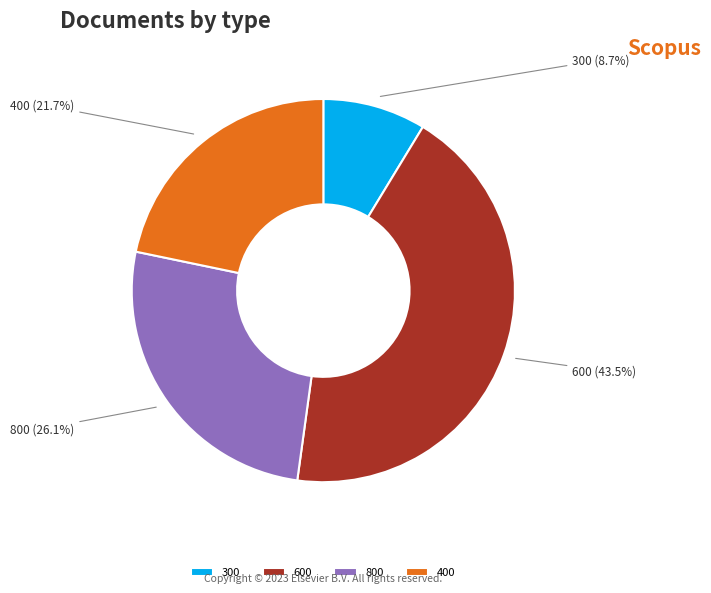

Rank the categories by value from highest to lowest.

600, 800, 400, 300